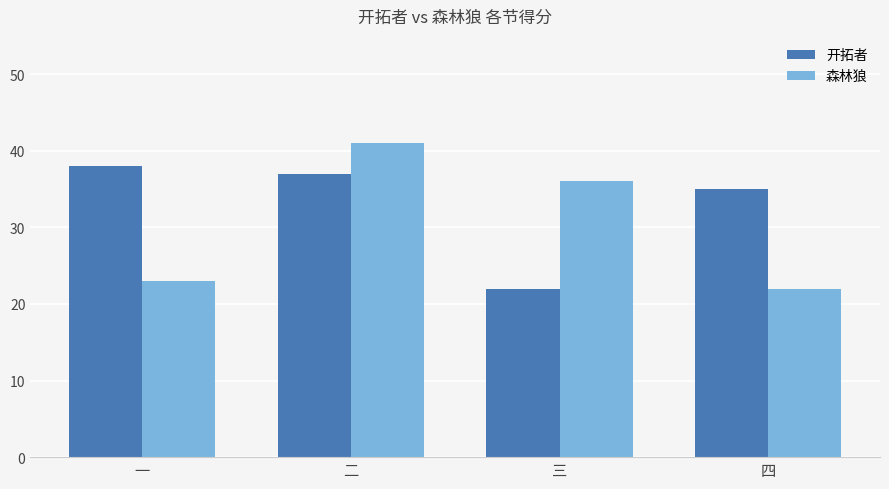

True or false: 森林狼 has a value of 26 at 二.

False